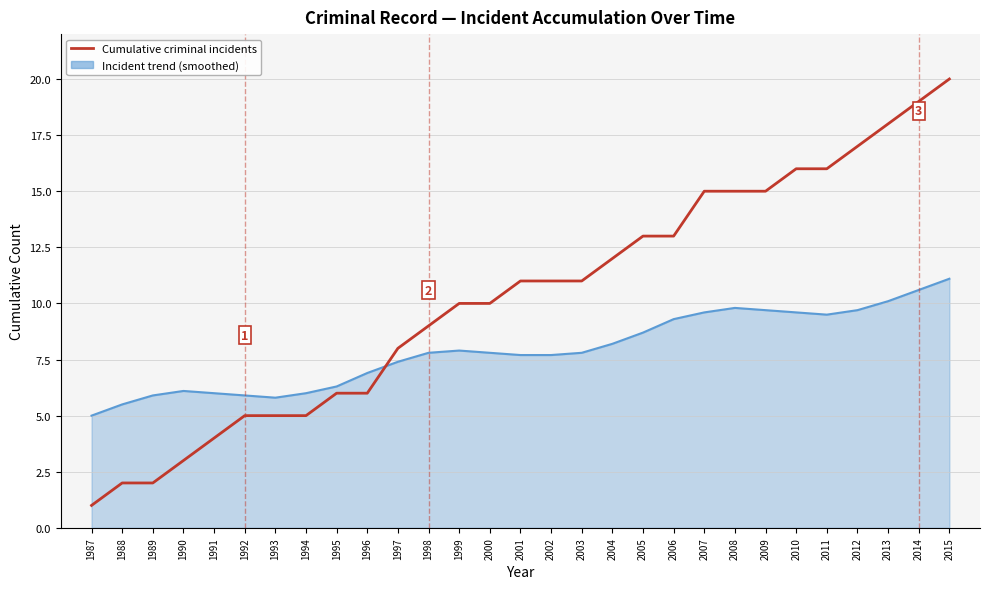

Which series has the widest spread of values?

Cumulative criminal incidents